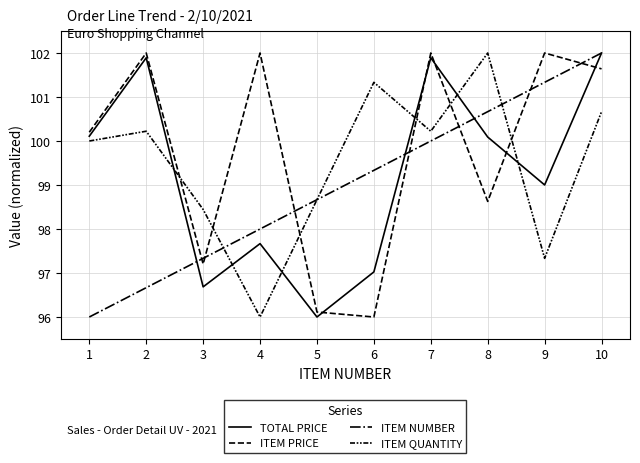

How many lines are shown in the chart?

4